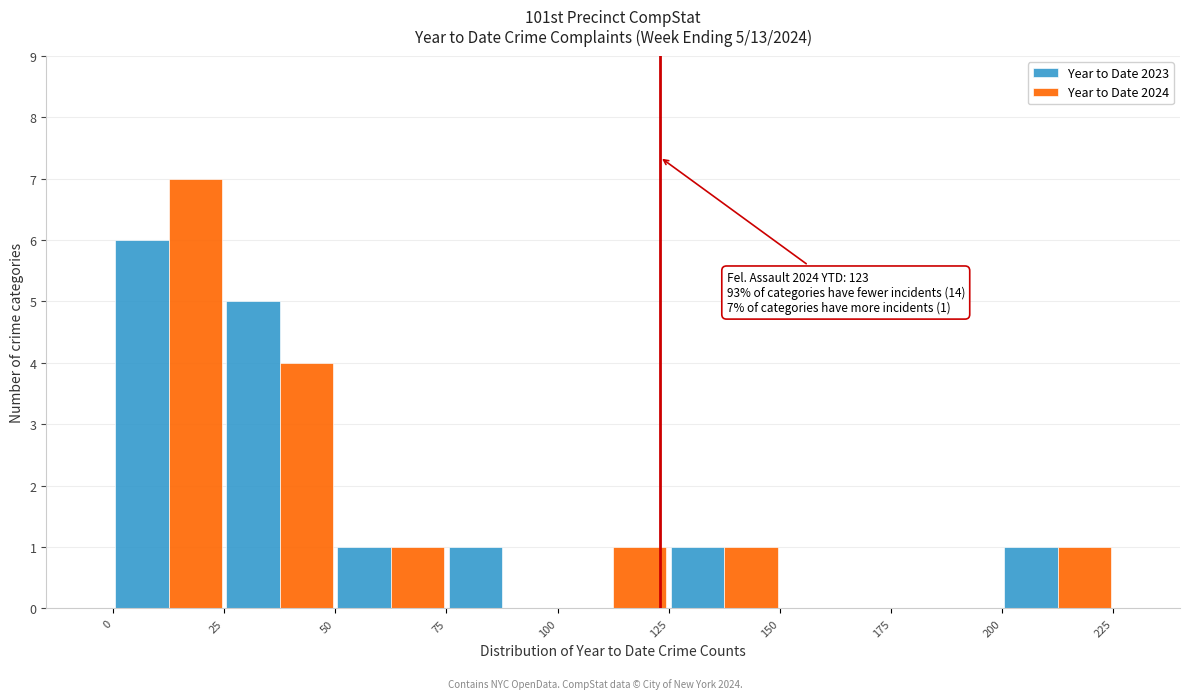

In the Year to Date 2023 series, which range on the x-axis has the tallest bar?

0 to 25